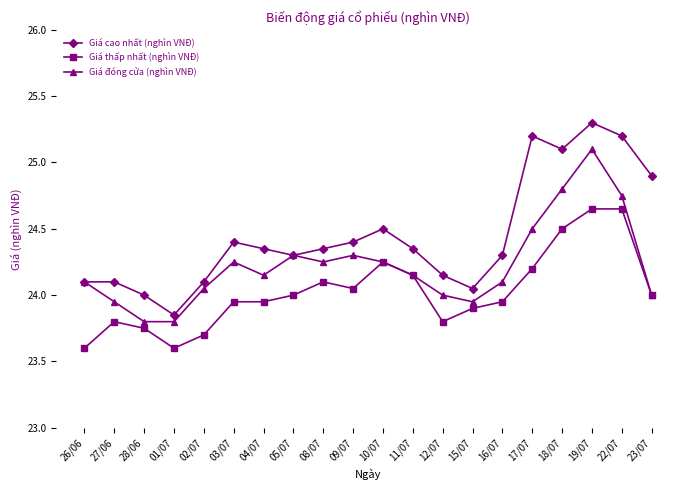

What is the label of the 9th point from the right?

11/07